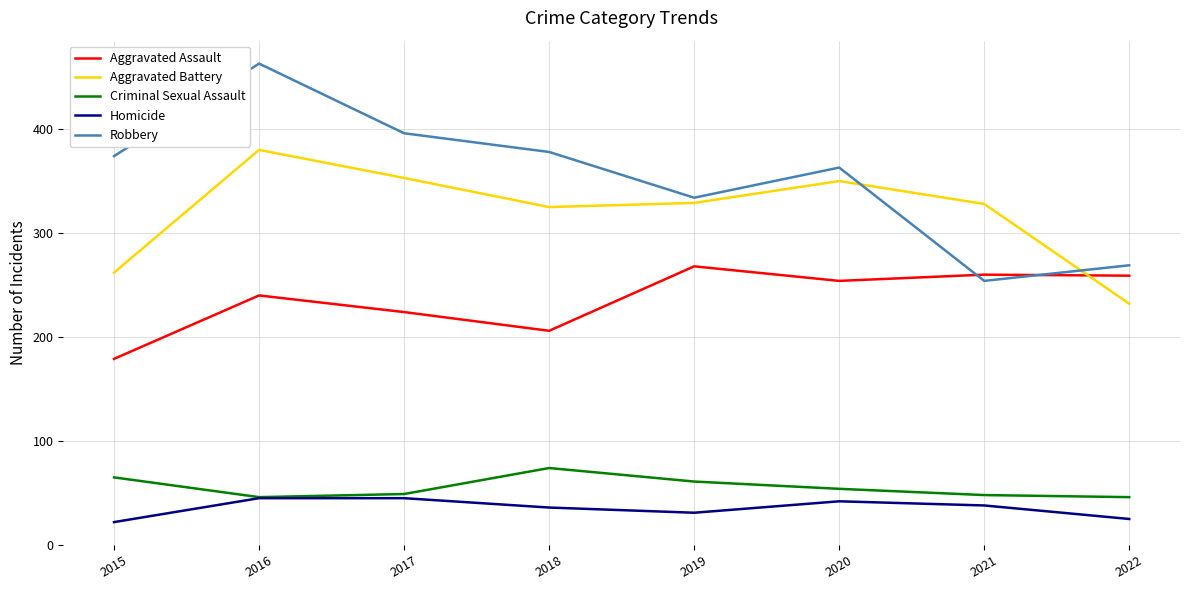

Which category has the highest value across all series?

2016